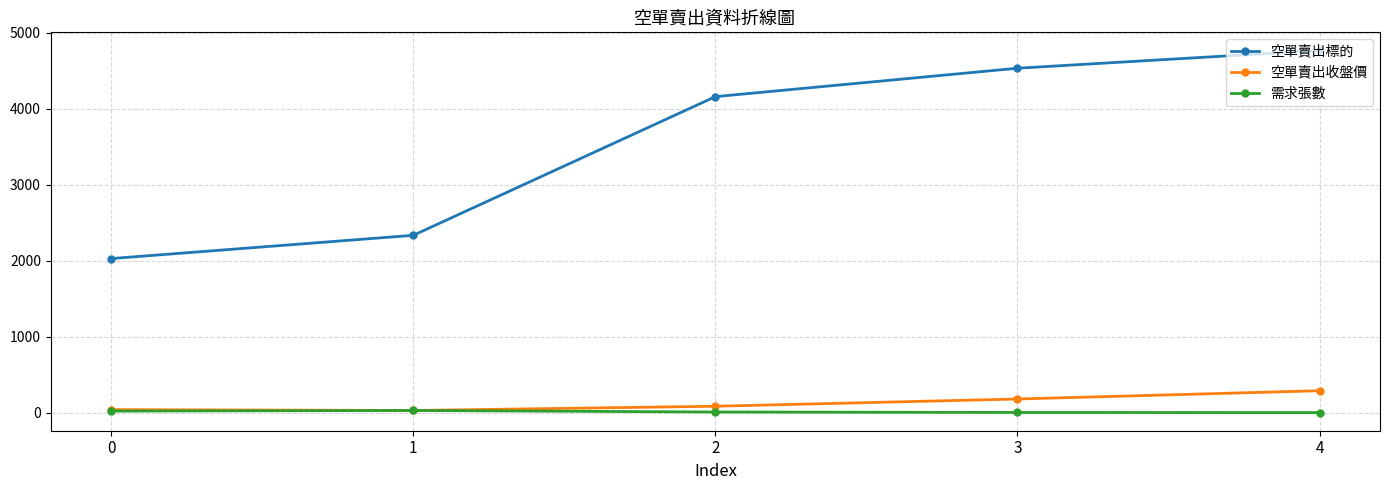

What is the maximum value shown in the chart?

4770.0